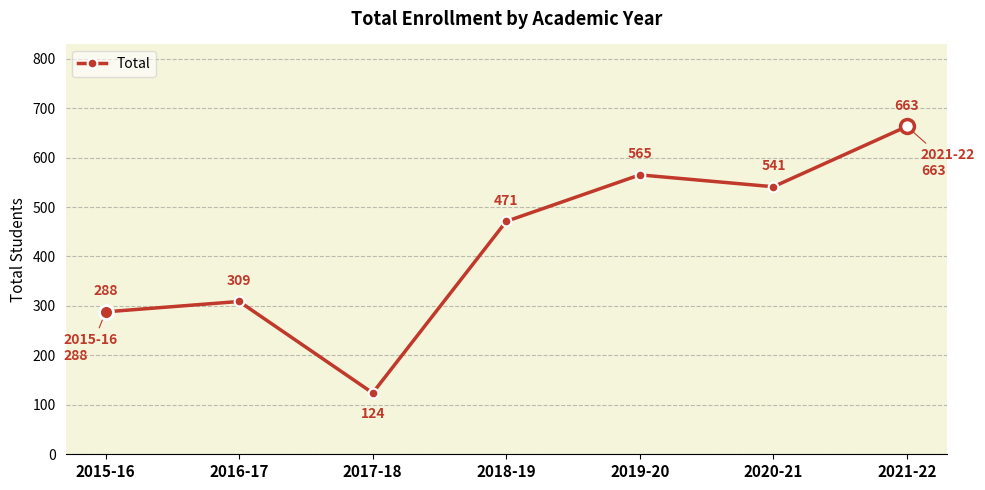

List the labels in order of value, smallest first.

2017-18, 2015-16, 2016-17, 2018-19, 2020-21, 2019-20, 2021-22